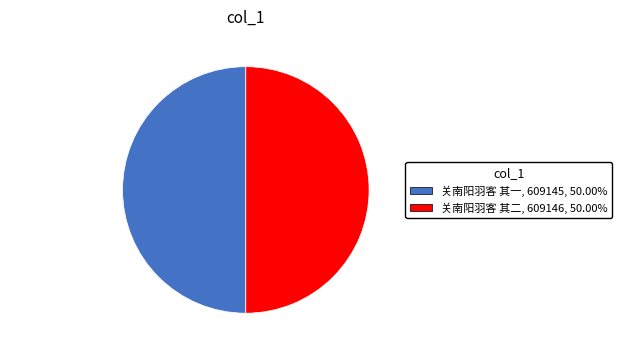

Is the sum of 关南阳羽客 其一 and 关南阳羽客 其二 greater than half?

Yes